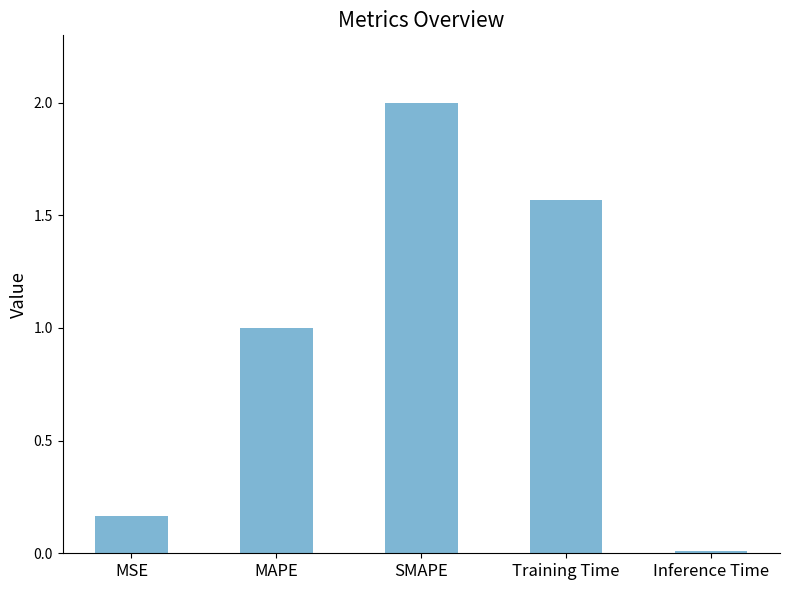

What is the sum of the values at Inference Time and SMAPE?

2.0